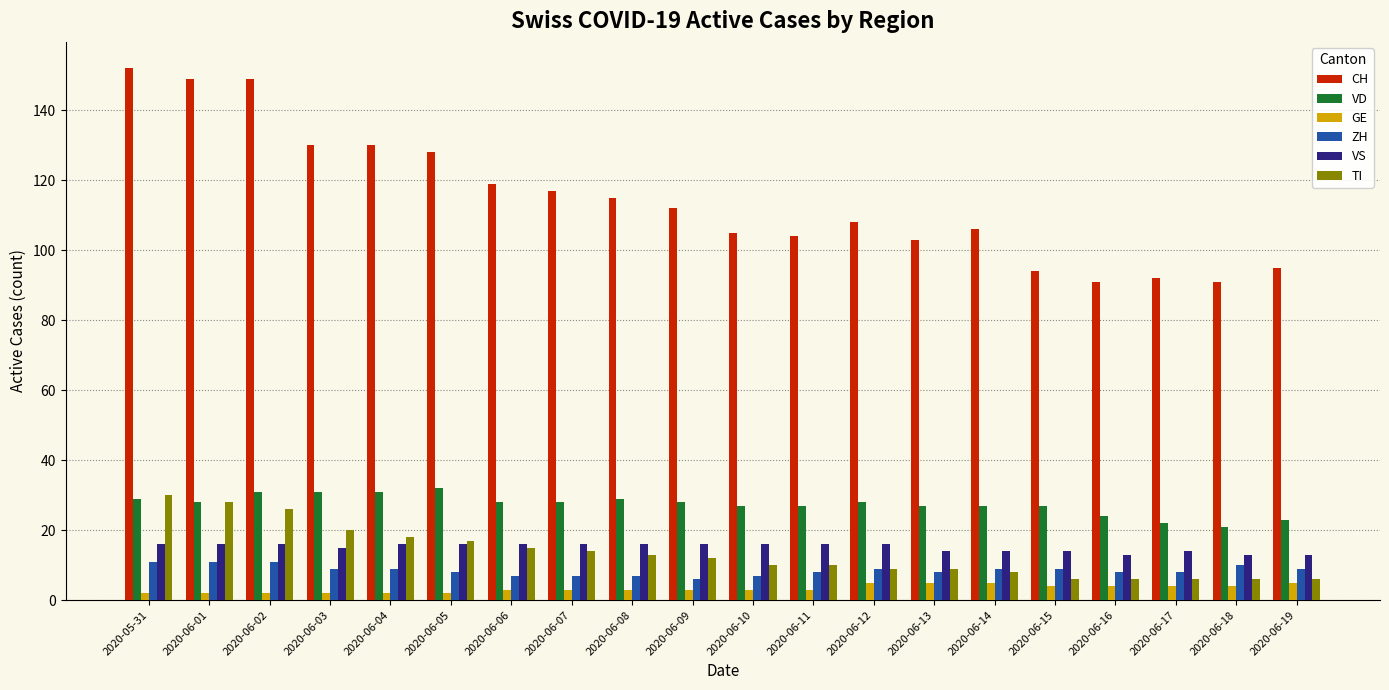

What is the difference between the maximum and minimum values in the GE series?

3